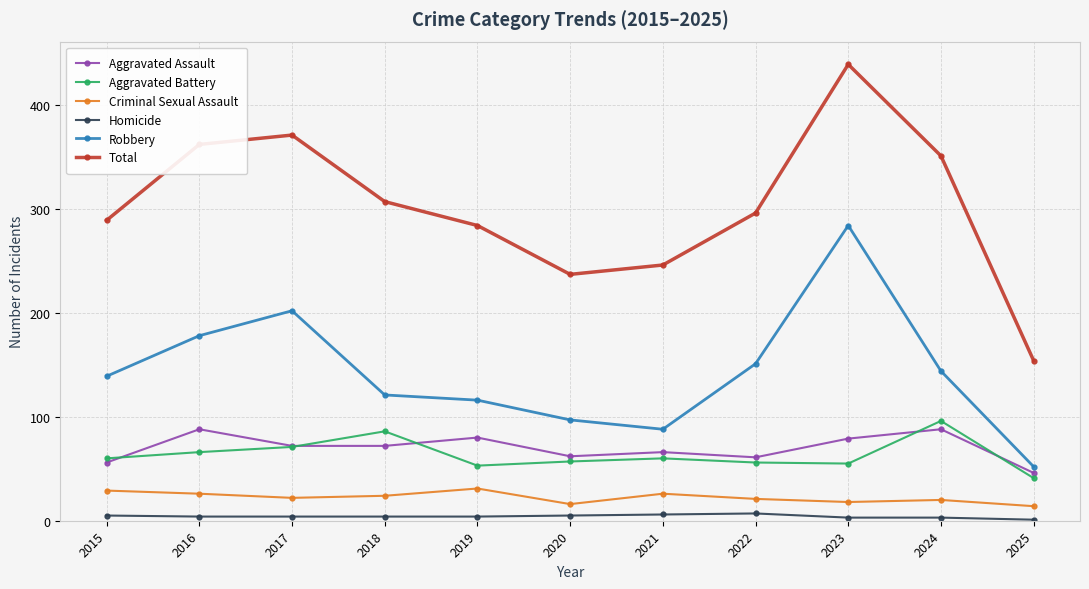

At how many categories does at least one series exceed 176?

10